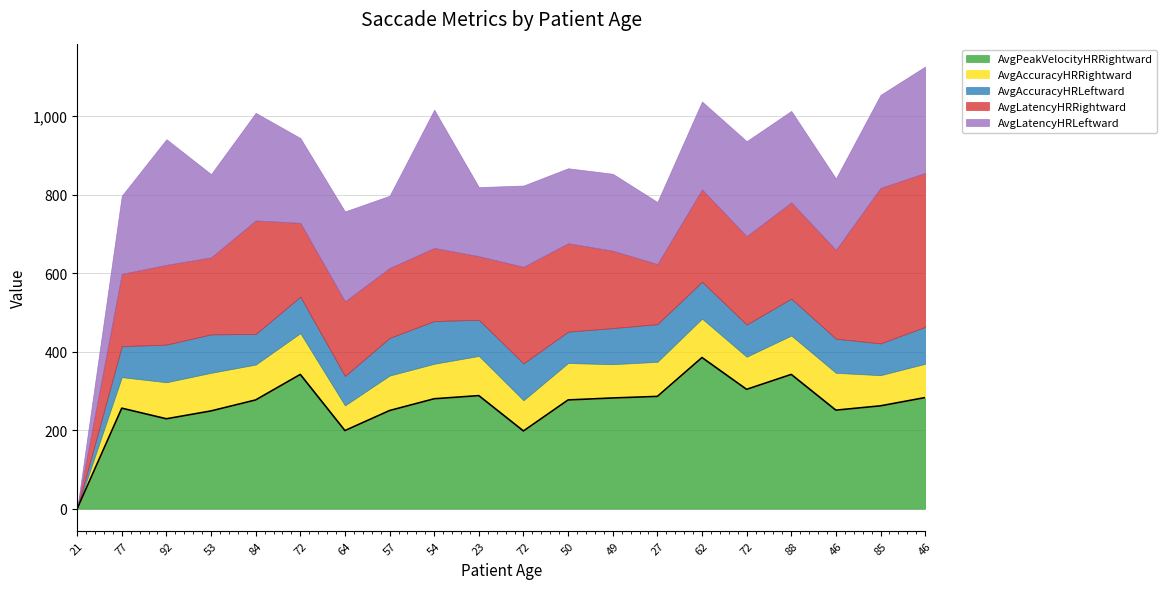

What is the label of the 6th point from the right?

62